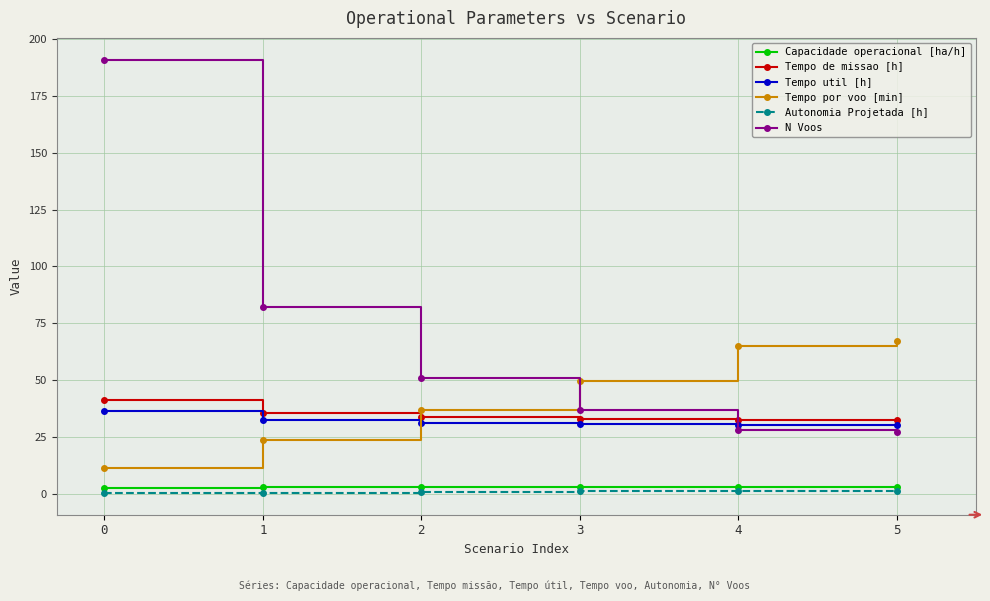

Which series has the largest range (max minus min)?

N Voos